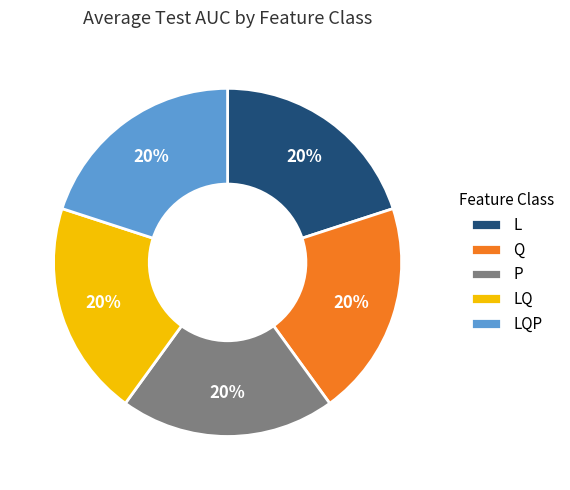

To the nearest percent, what percentage of the pie is Q?

20%